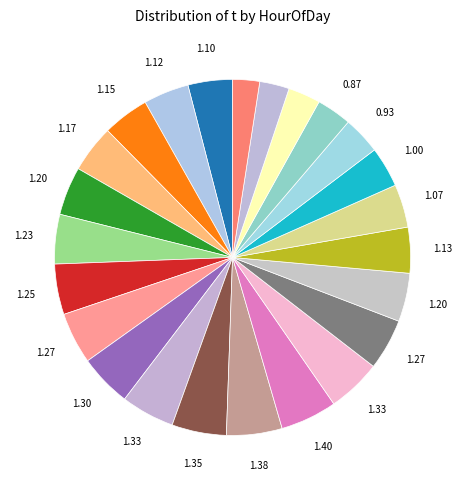

Count the number of slices in the pie.

24